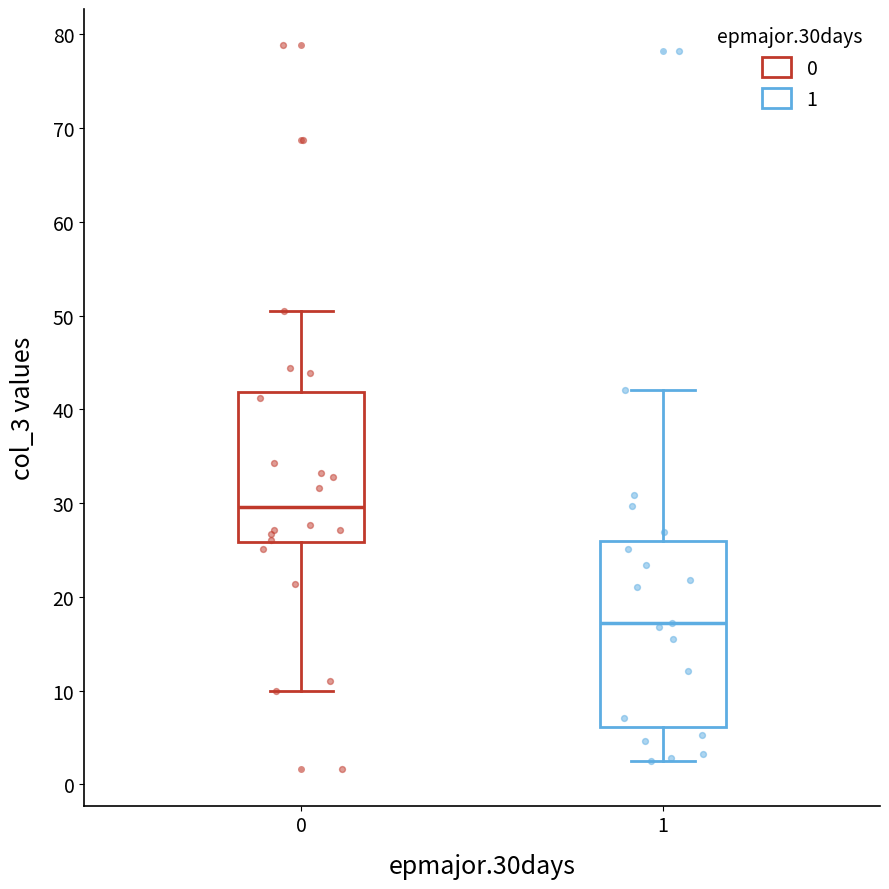

Reading left to right, read every box against the y-axis: the position of its median line, the range the box covers, and the ends of its whiskers. The values are not printed on the chart, so give them approximately, as read against the axis.

0: median 30, box 26 to 42, whiskers 10 to 51
1: median 17, box 6 to 26, whiskers 2 to 42